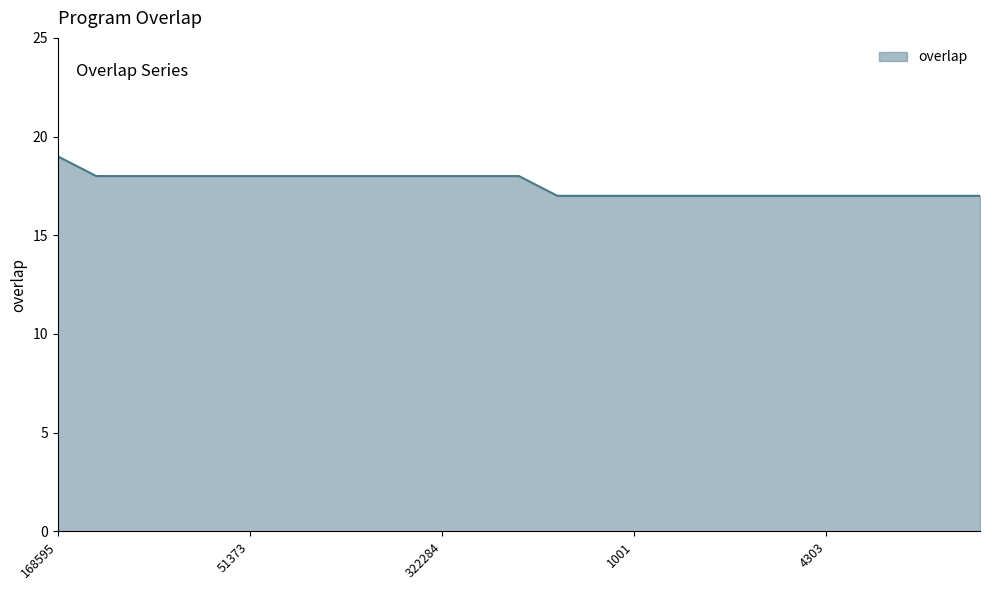

Does the chart display data point markers on the line(s)?

No